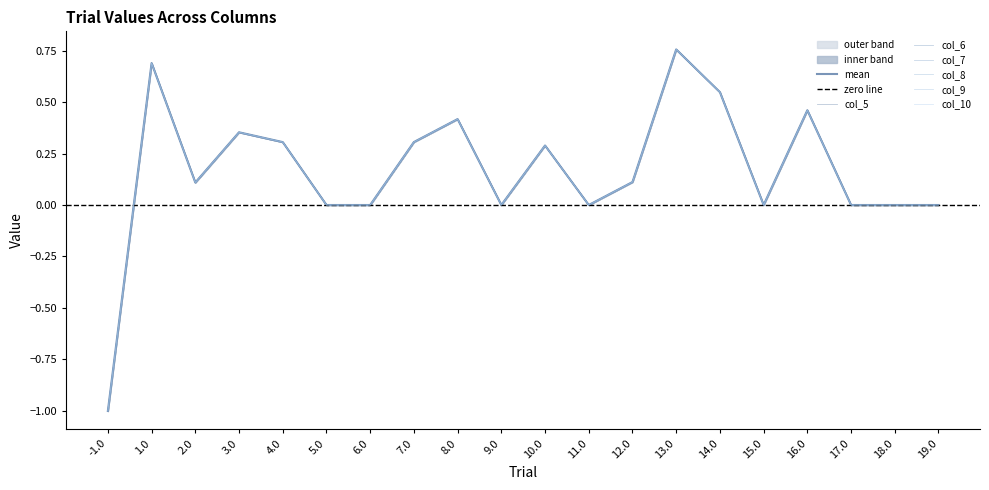

What are all the series names shown in the legend?

col_5, col_6, col_7, col_8, col_9, col_10